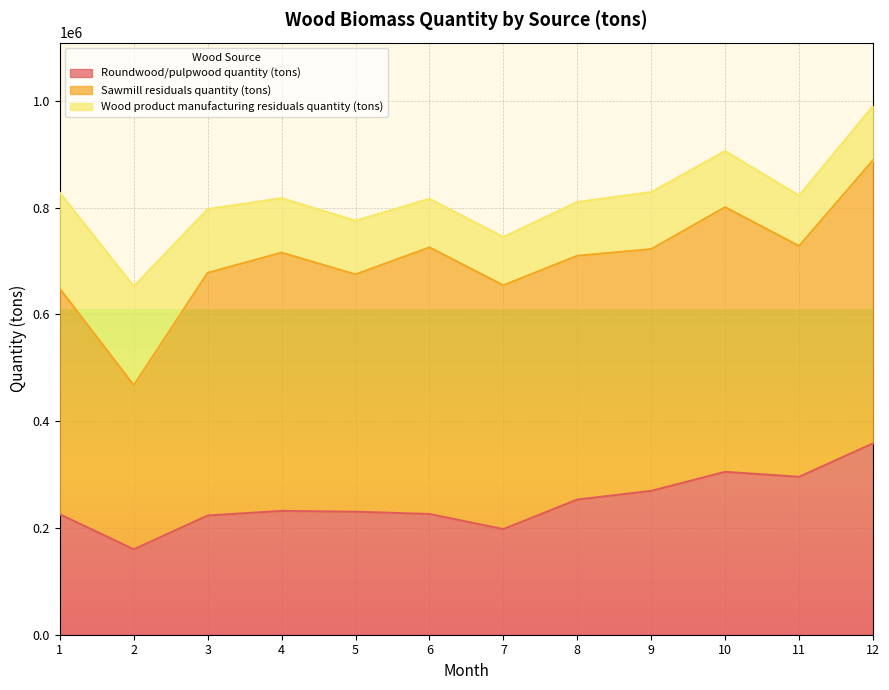

Reading left to right, extract all data points from this chart.

Roundwood/pulpwood quantity (tons): 225567	159996	223316	231958	230437	226175	197852	253246	269490	305159	295822	358494
Sawmill residuals quantity (tons): 422445	307392	454784	483968	444665	499533	456828	456806	452962	495938	432389	530447
Wood product manufacturing residuals quantity (tons): 179840	185371	119356	101937	100644	91076	90566	100745	106968	105138	94618	101569